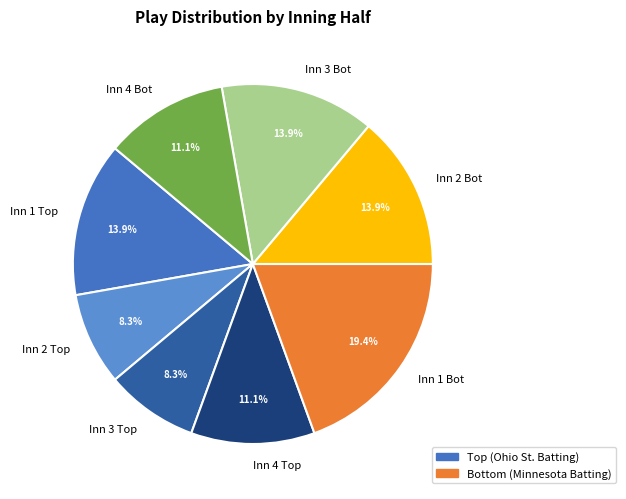

Is there any slice that represents more than half of the pie?

No